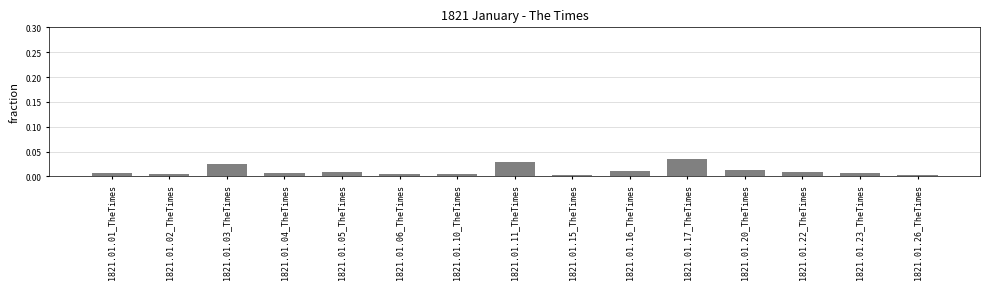

What is the label of the 3rd bar from the right?

1821.01.22_TheTimes